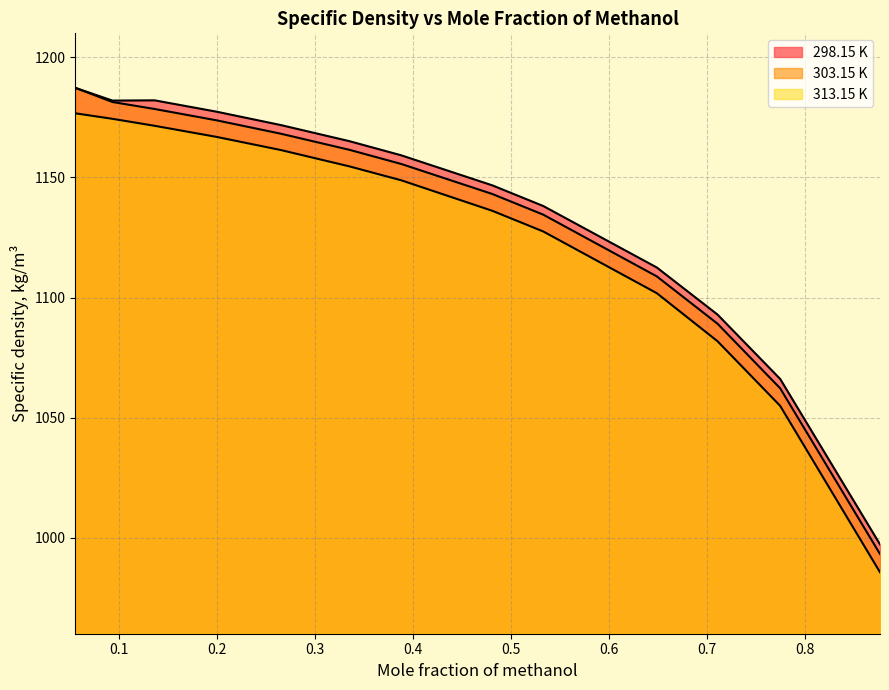

Which has a higher value, 0.481 or 0.265?

0.265